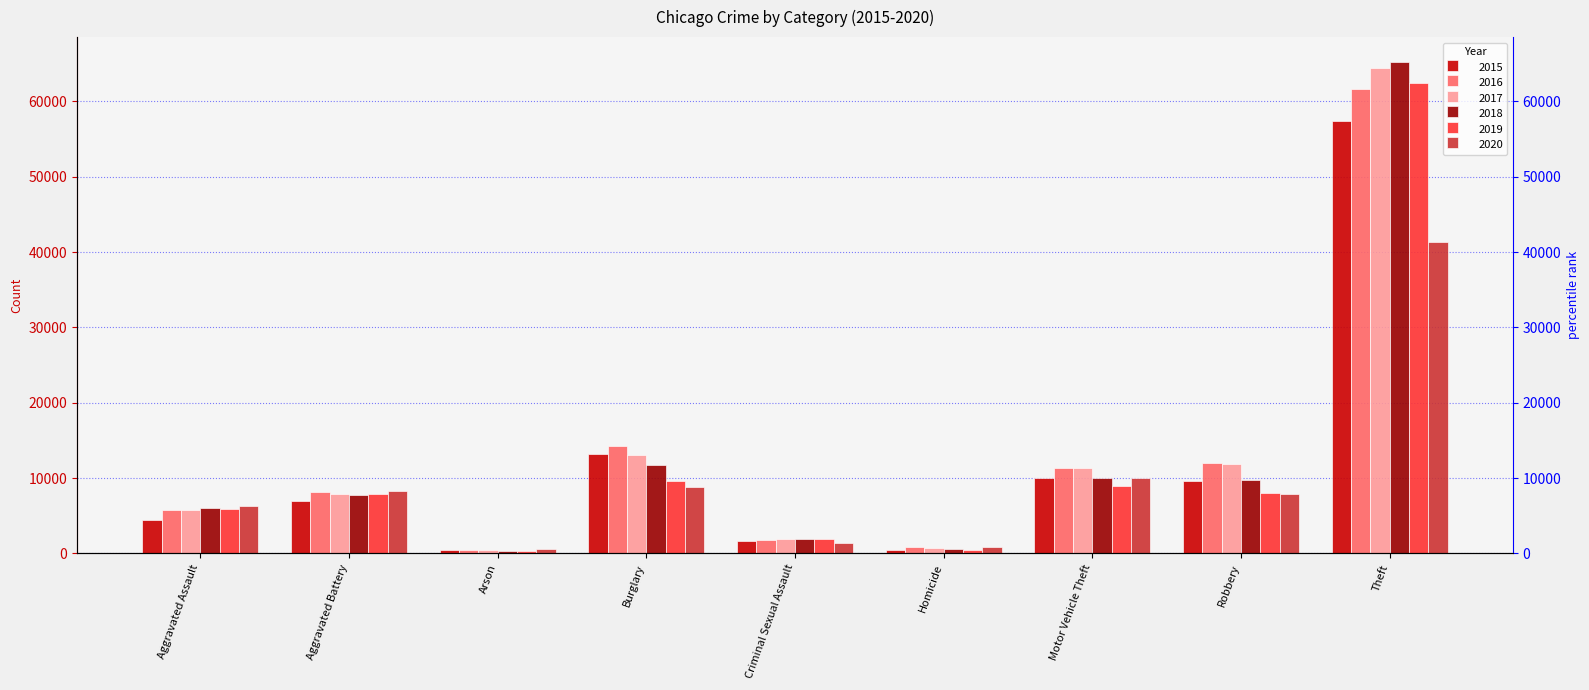

At how many categories does at least one series exceed 15047?

1